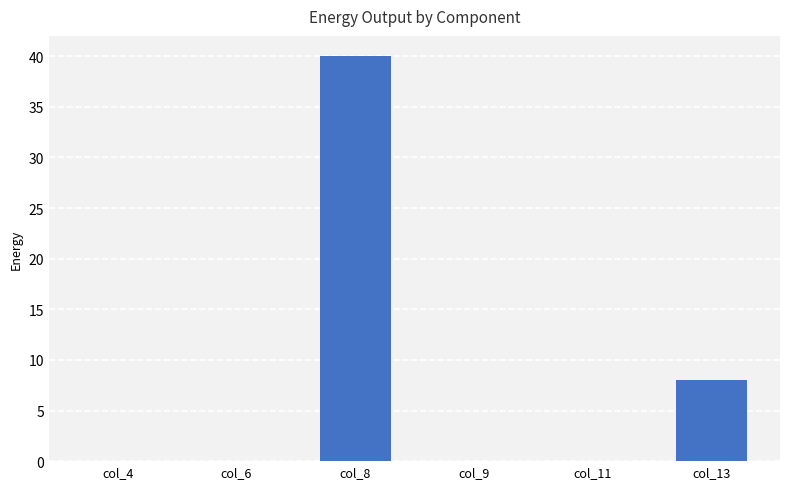

What is the sum of all values?

48.0